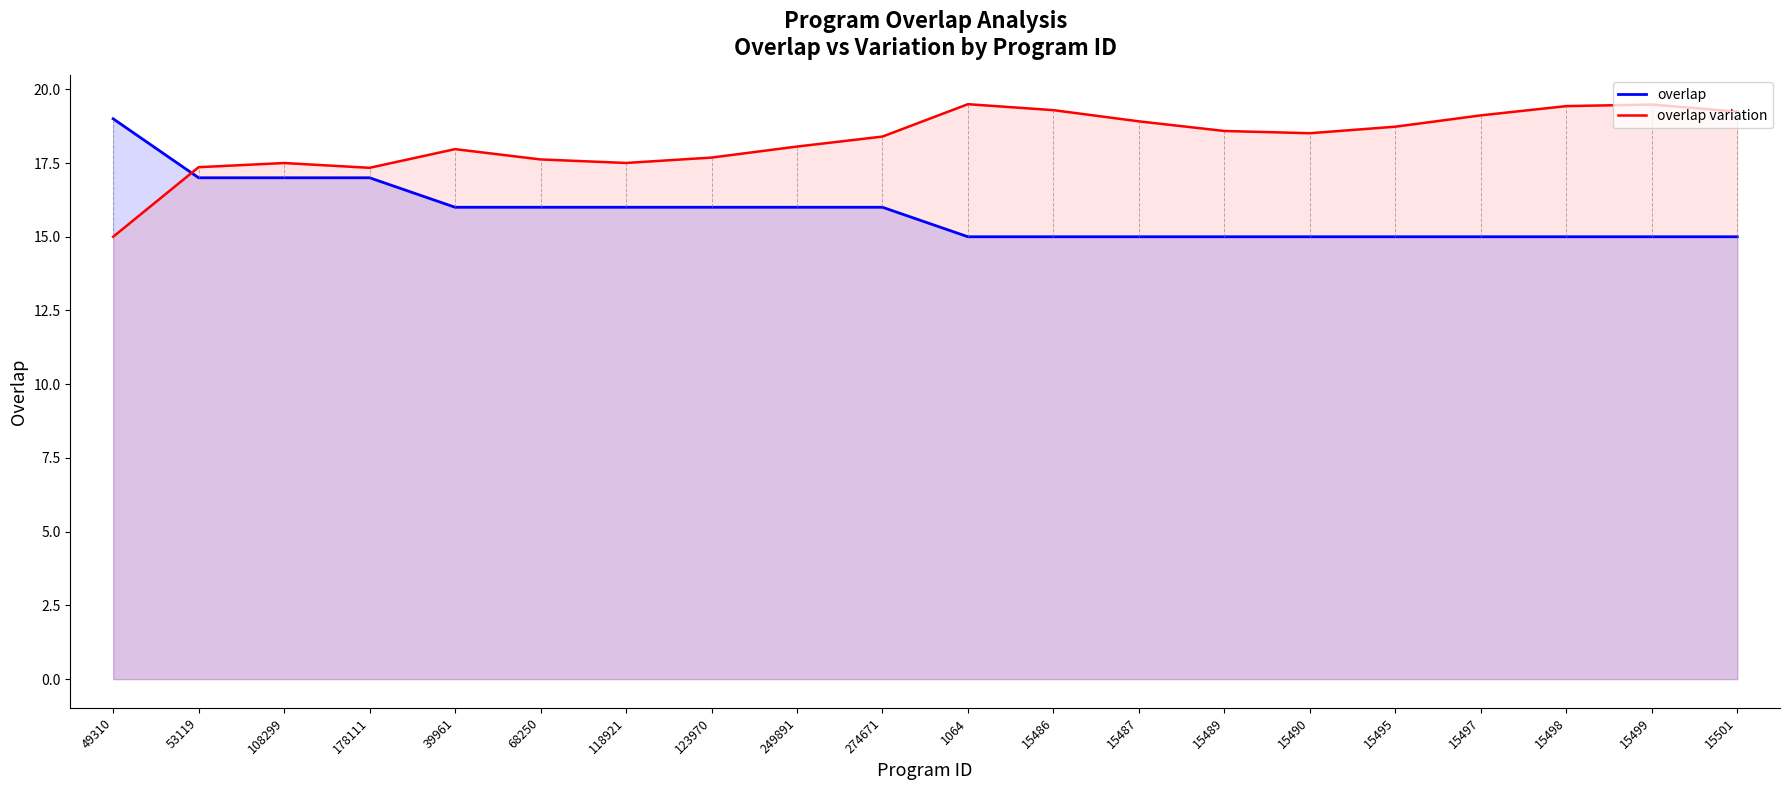

True or false: overlap has more than 2 interior local peaks.

False